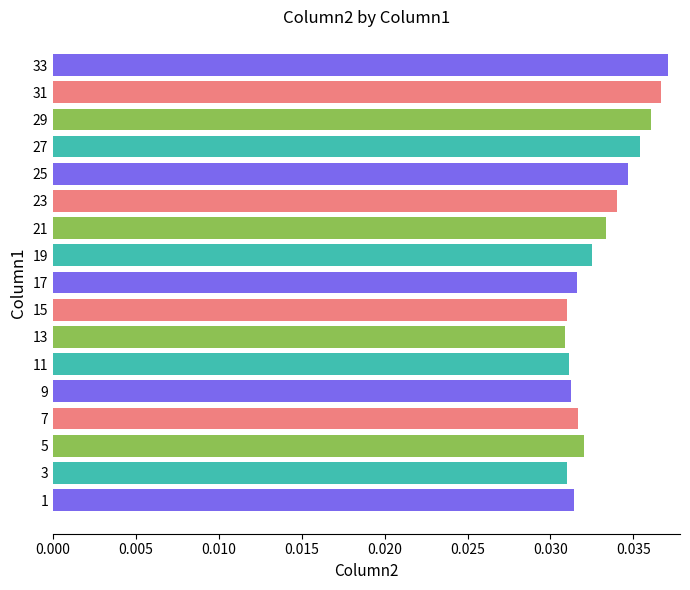

How many values are between 0 and 1?

17